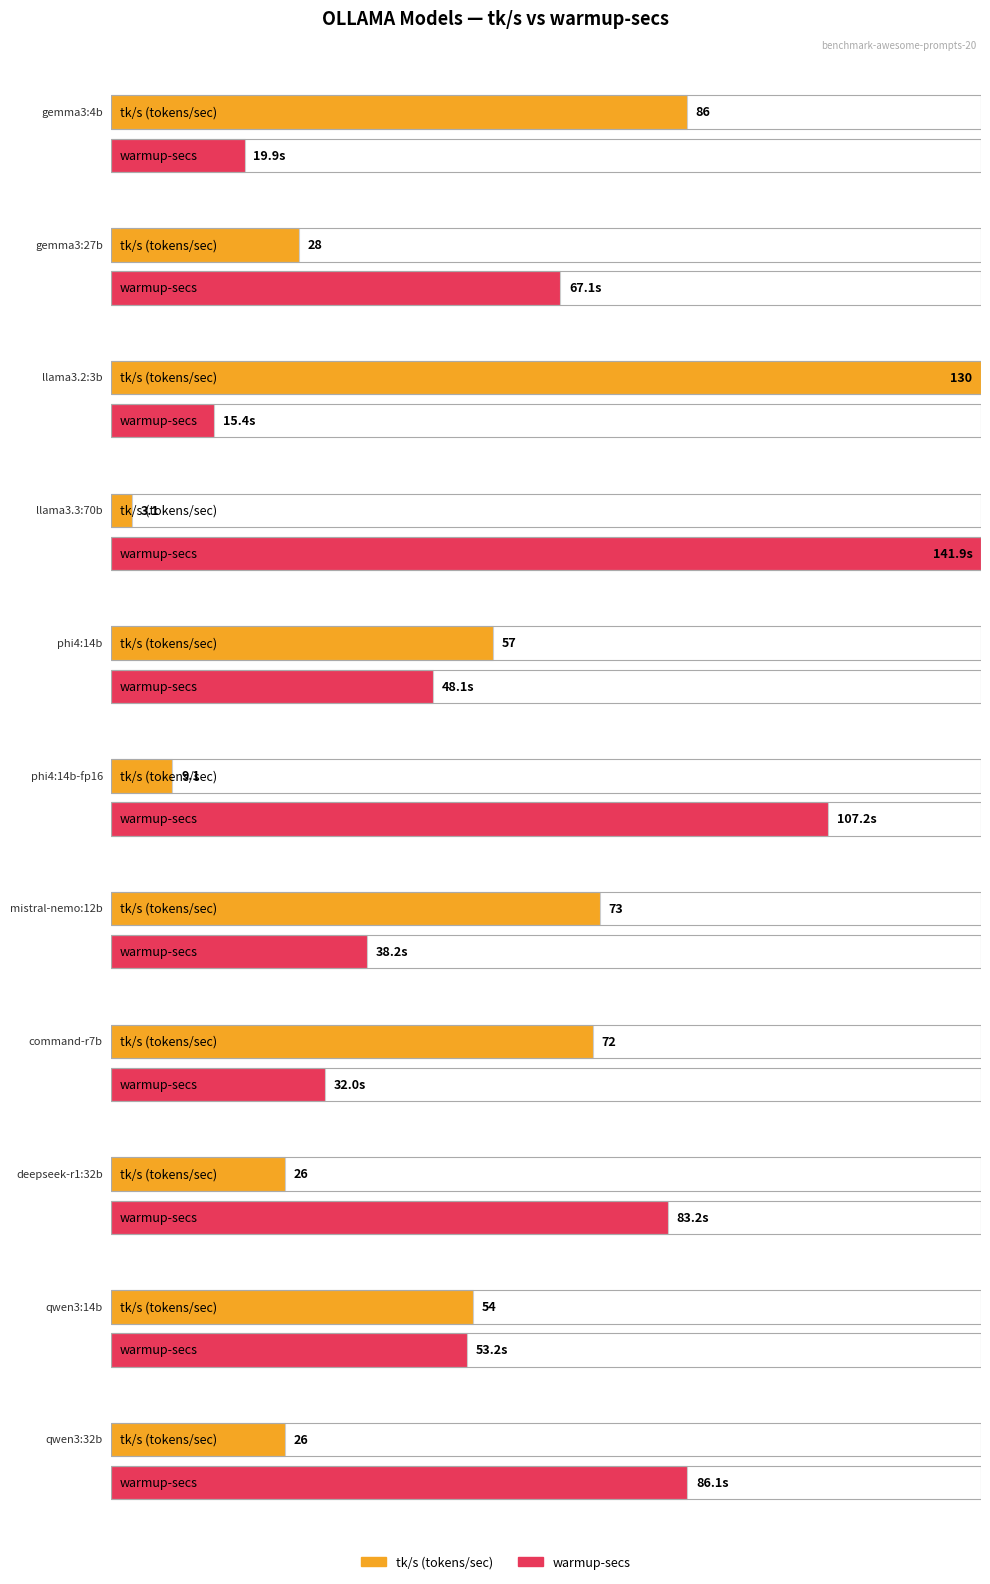

What is the difference between the tk/s values at mistral-nemo:12b and gemma3:27b?

45.0